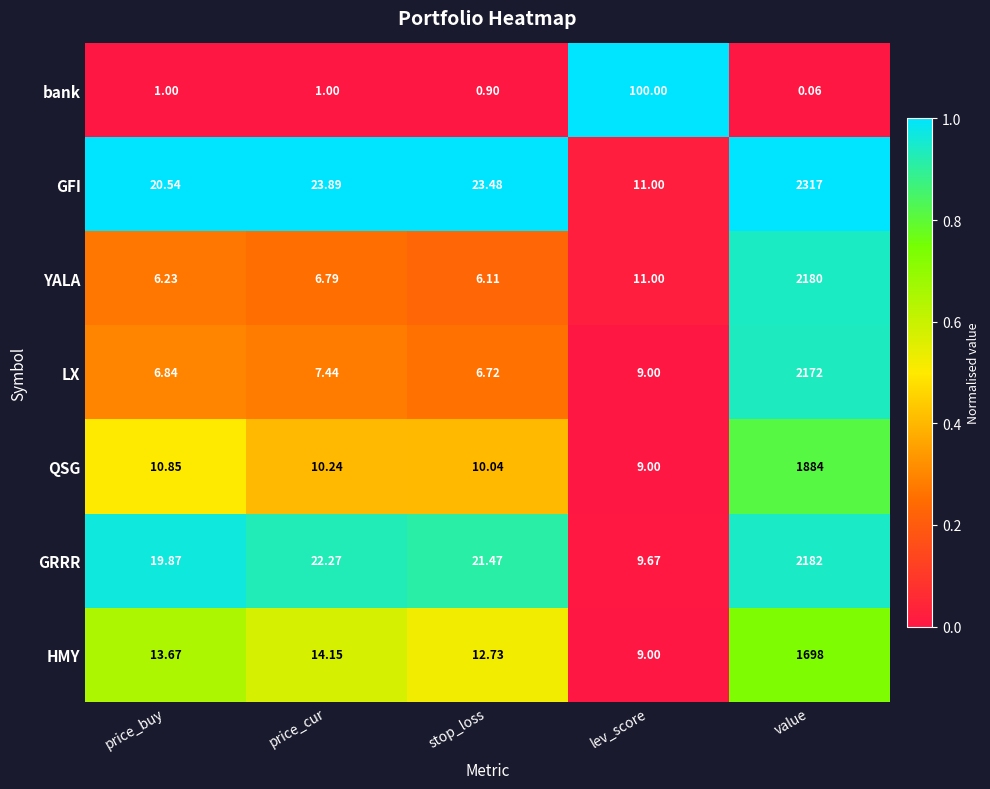

At which label does GRRR reach its minimum?

lev_score